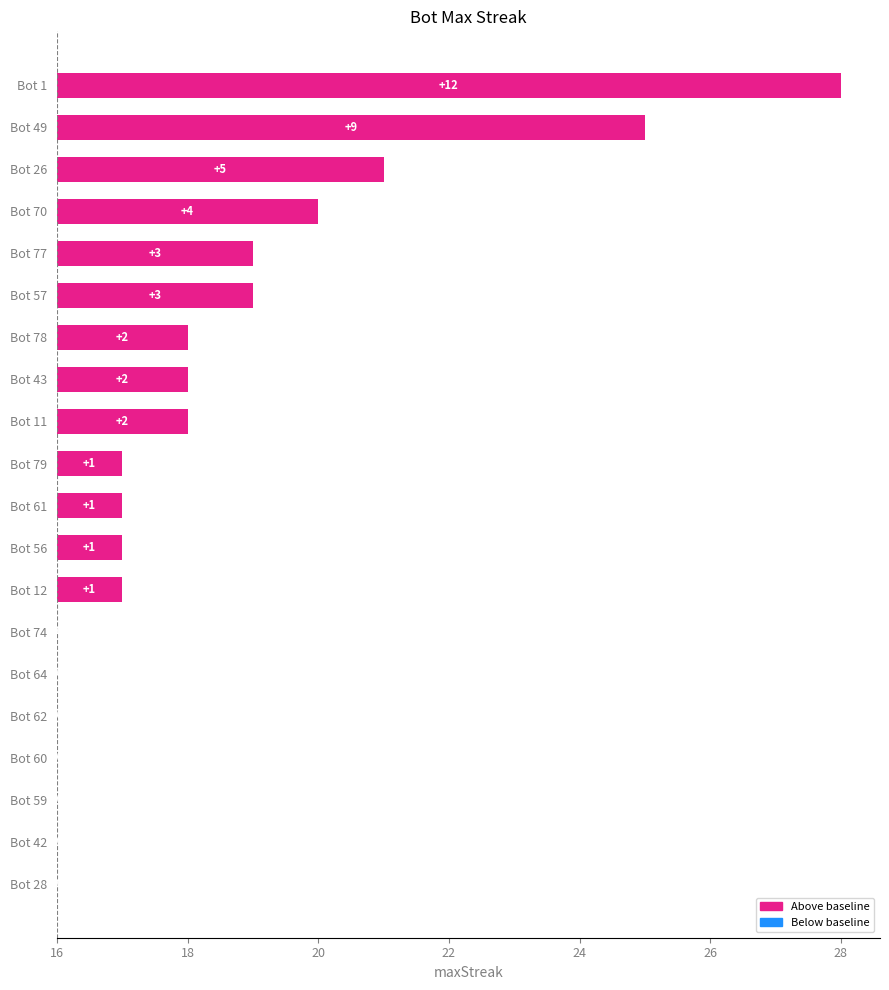

Reading right to left, list all the values displayed in this chart.

0	0	0	0	0	0	0	1	1	1	1	2	2	2	3	3	4	5	9	12